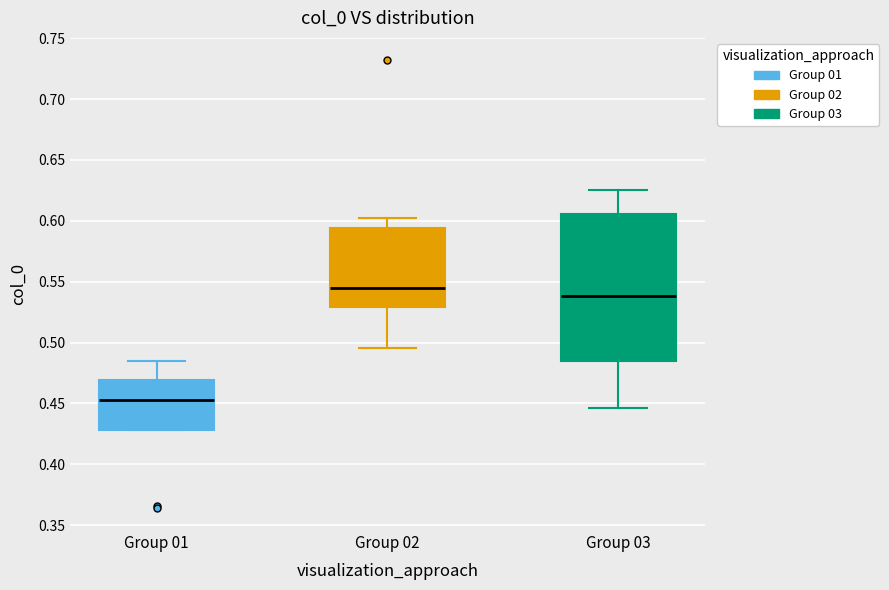

Reading left to right, transcribe this box plot: for each box, give where its median line is, the range the box spans, and where its two whiskers end, as read against the y-axis. The values are not printed on the chart, so give them approximately, as read against the axis.

Group 01: median 0.455, box 0.430 to 0.470, whiskers 0.430 to 0.485
Group 02: median 0.545, box 0.530 to 0.595, whiskers 0.495 to 0.600
Group 03: median 0.540, box 0.485 to 0.605, whiskers 0.445 to 0.625